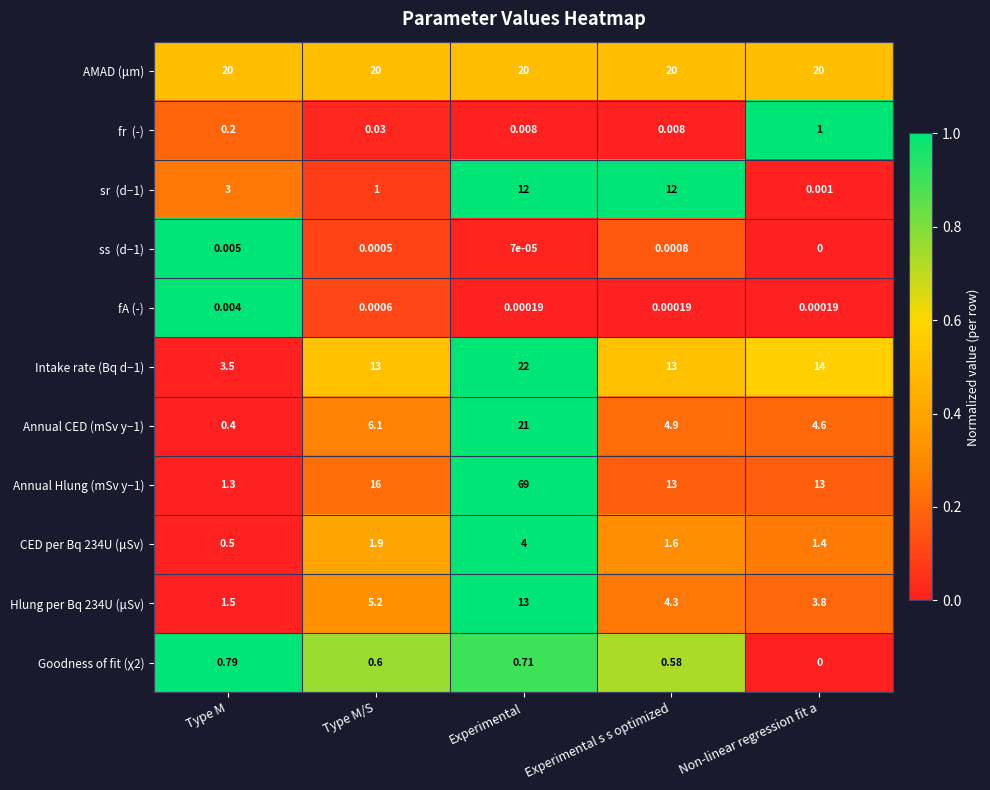

Rank the categories by CED per Bq 234U (μSv) value from highest to lowest.

Experimental, Type M/S, Experimental s s optimized, Non-linear regression fit a, Type M